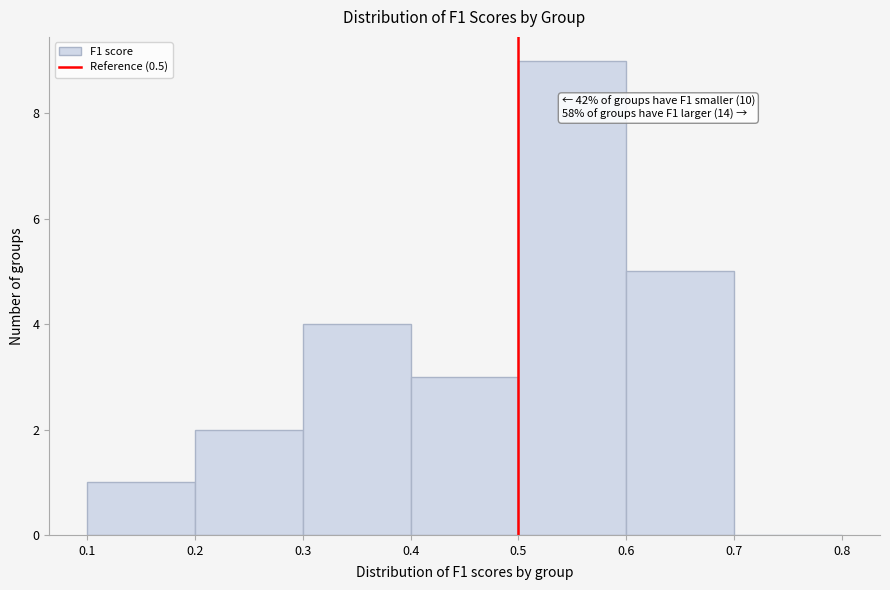

Which range on the x-axis has the tallest bar?

0.5 to 0.6